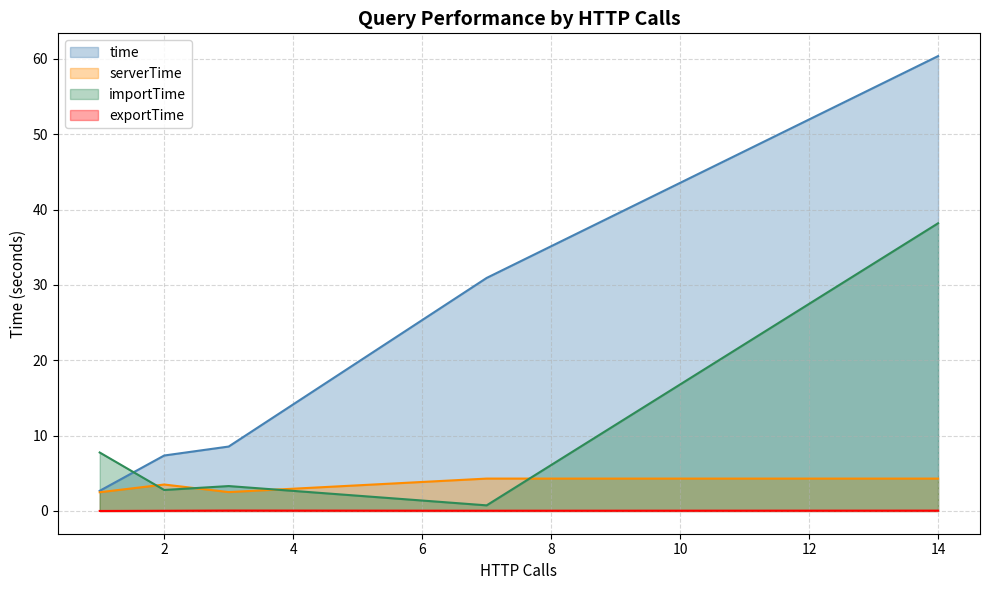

What are all the series names shown in the legend?

time, serverTime, importTime, exportTime